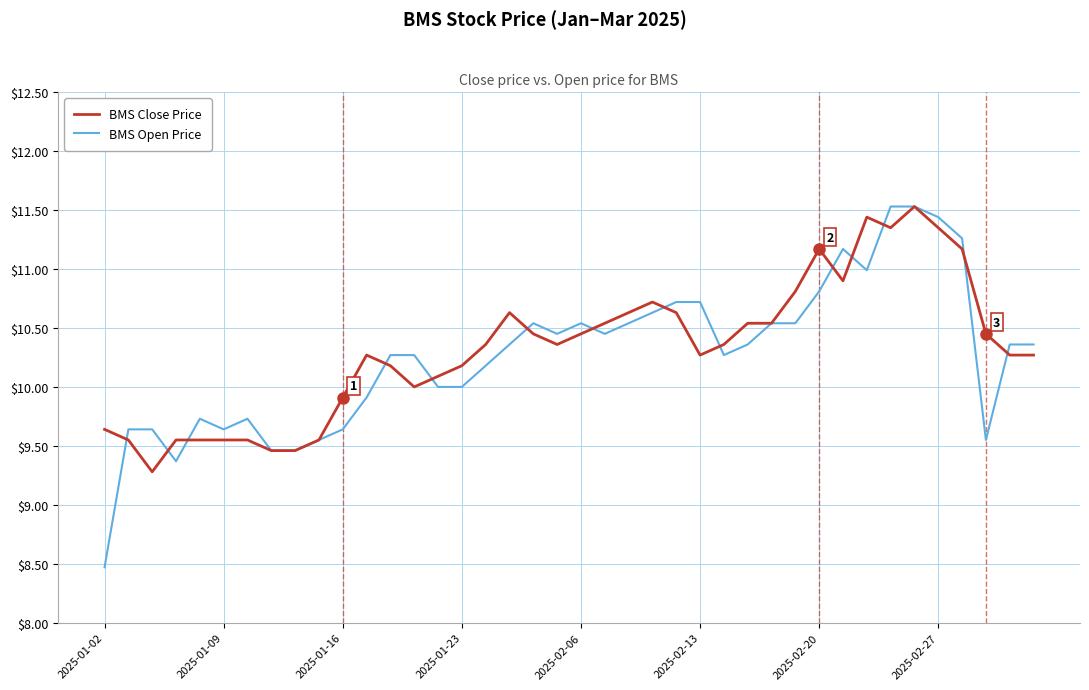

What are all the series names shown in the legend?

BMS Close Price, BMS Open Price